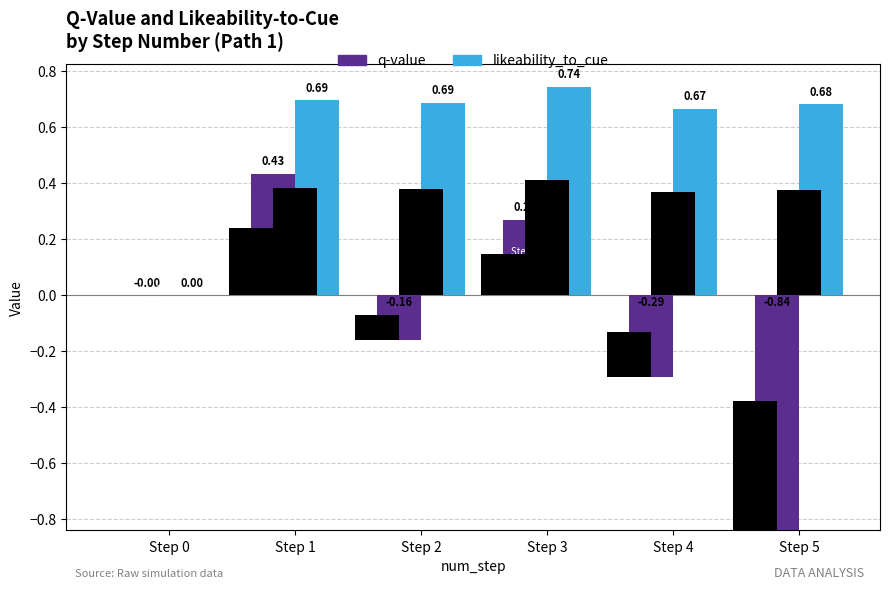

Rank the categories by likeability_to_cue value from lowest to highest.

Step 0, Step 4, Step 5, Step 2, Step 1, Step 3